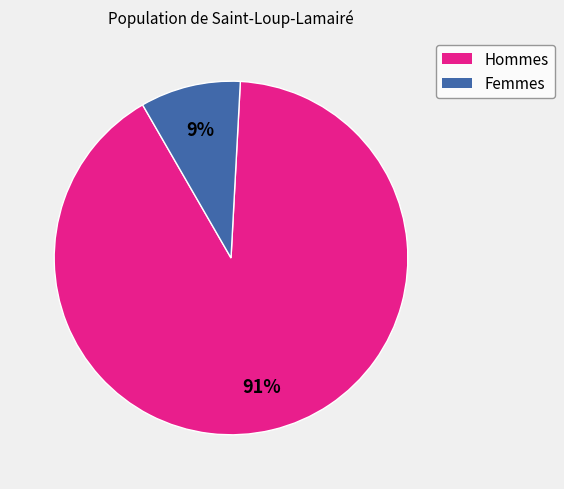

To the nearest percent, what is the difference between the largest and smallest slice percentages?

82%